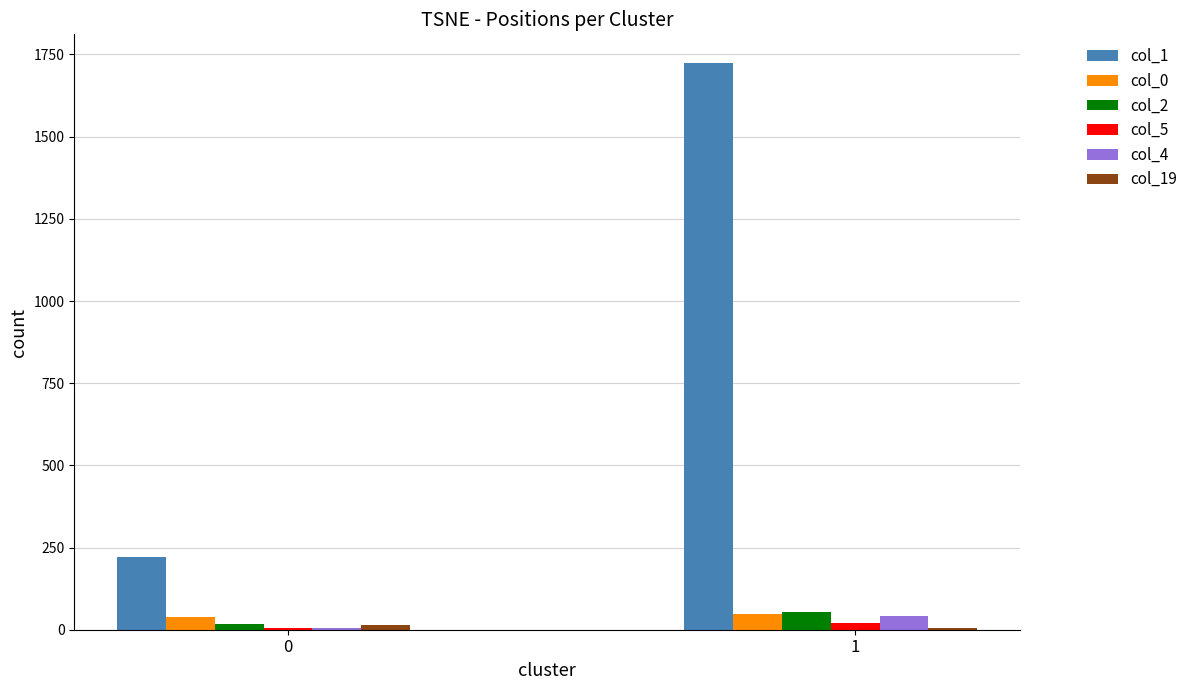

What is the maximum value shown in the chart?

1725